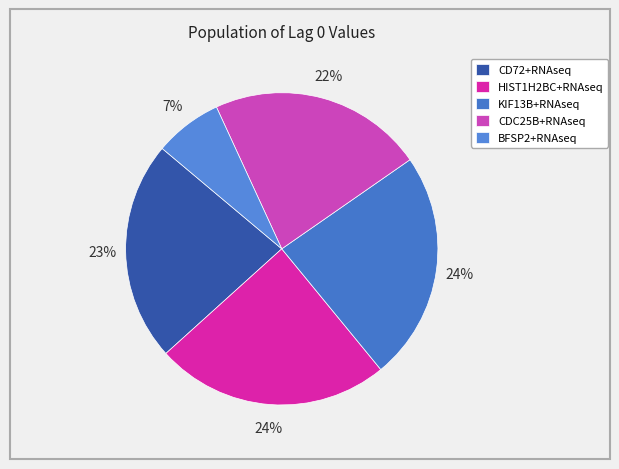

What is the change in value from HIST1H2BC+RNAseq to CDC25B+RNAseq?

-0.1